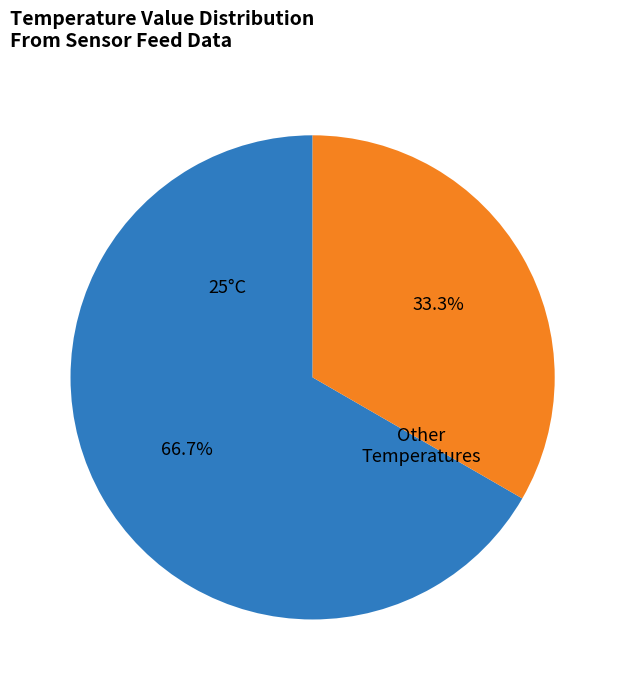

To the nearest percent, what is the difference between the largest and smallest slice percentages?

33%